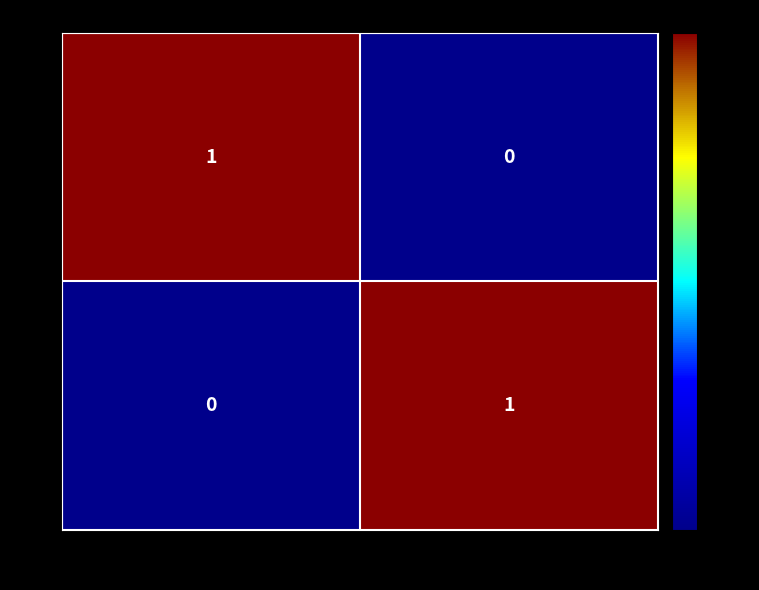

Which category has the lowest value in the 01 series?

Mandataire